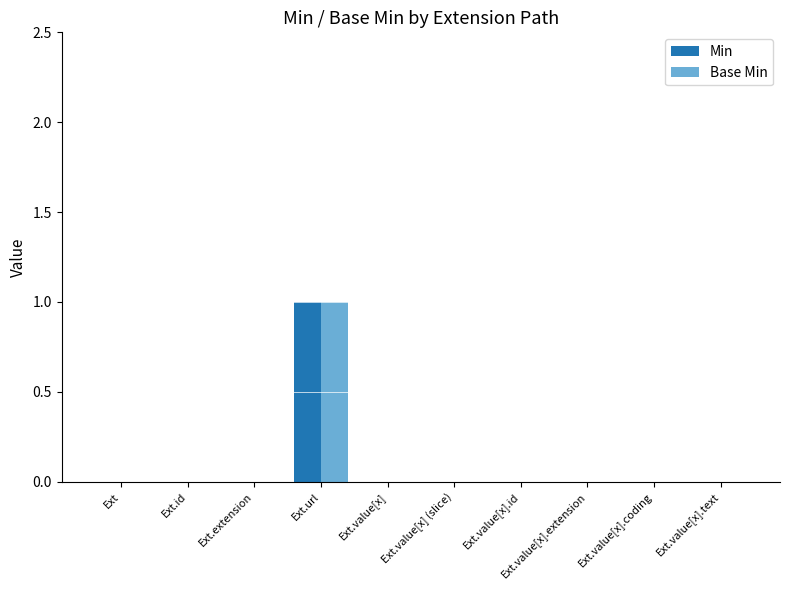

At which label does Min reach its peak?

Ext.url